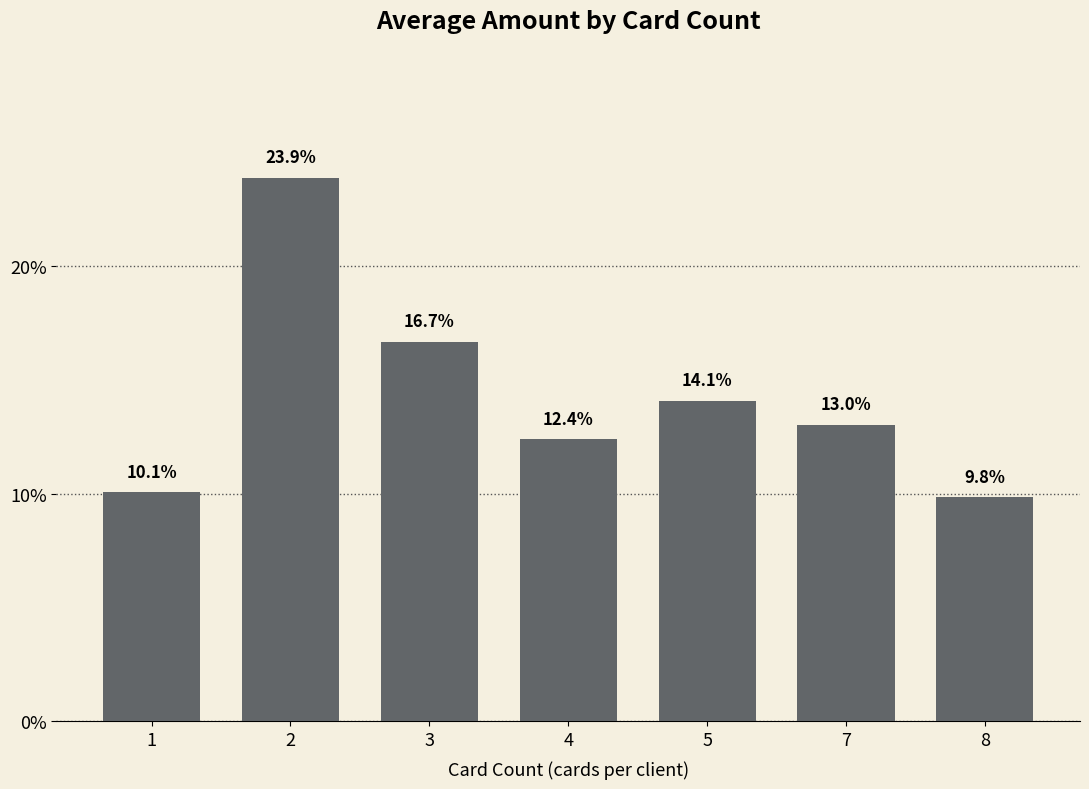

The value at 8 is 0.1. True or false?

True